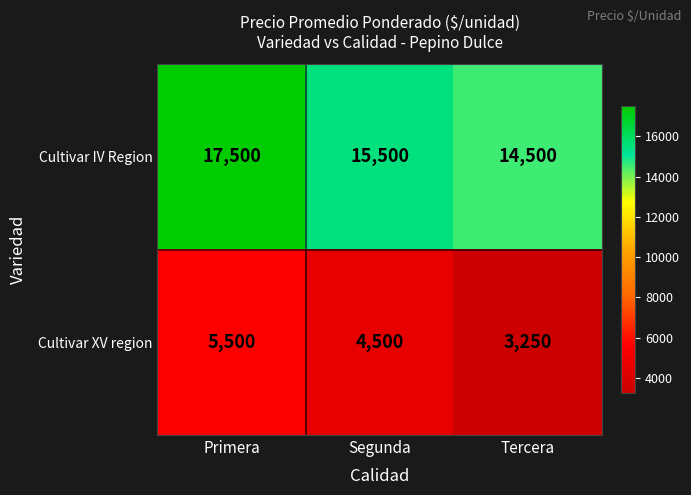

What is the total value across all series at Primera?

23000